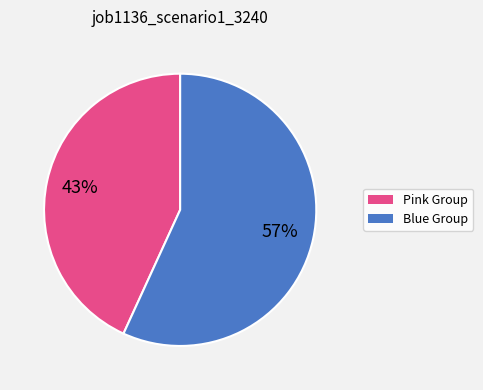

Is there a majority slice in this chart?

Yes